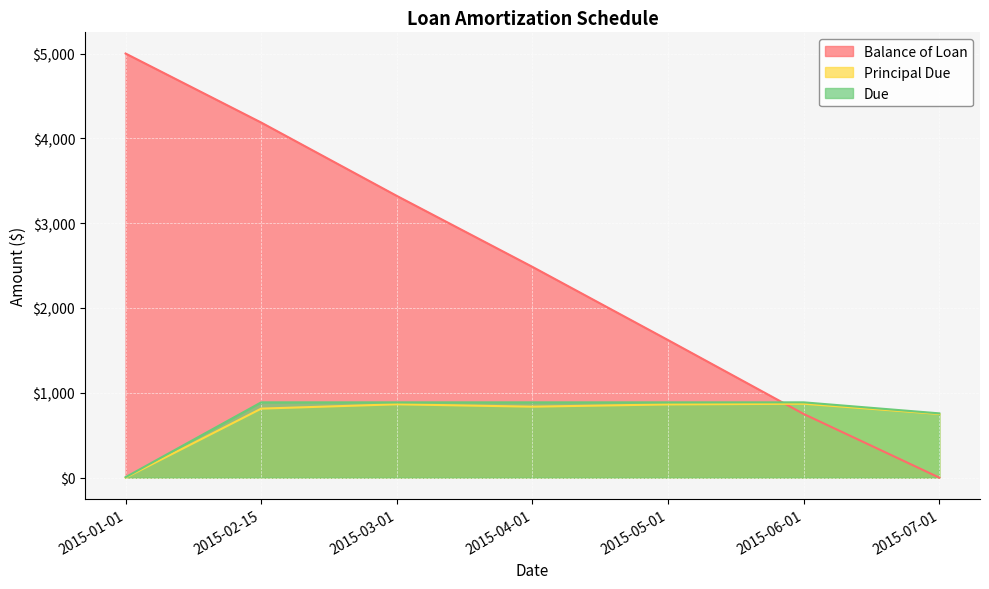

Is the value of Principal Due at 2015-03-01 greater than the value of Due at 2015-01-01?

Yes